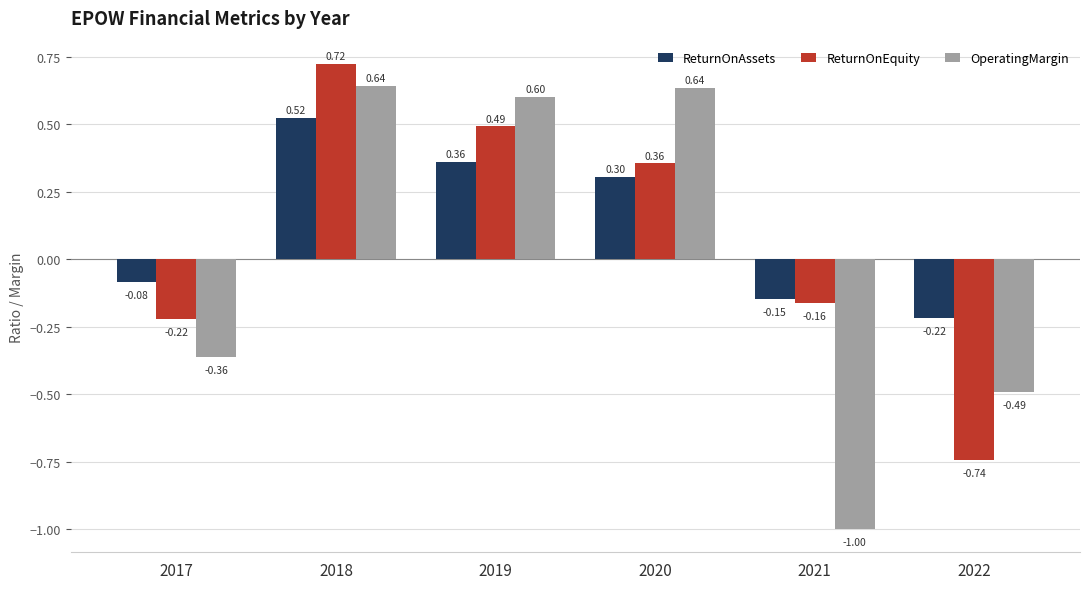

What is the difference between the maximum and minimum values in the ReturnOnEquity series?

1.5